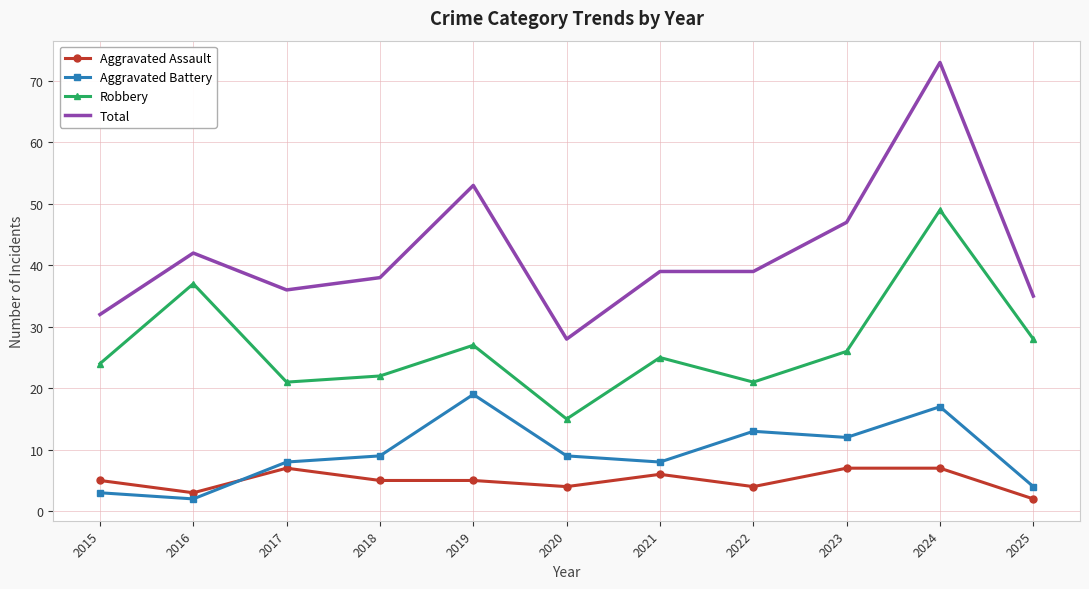

At which category is the sum across all series the highest?

2024